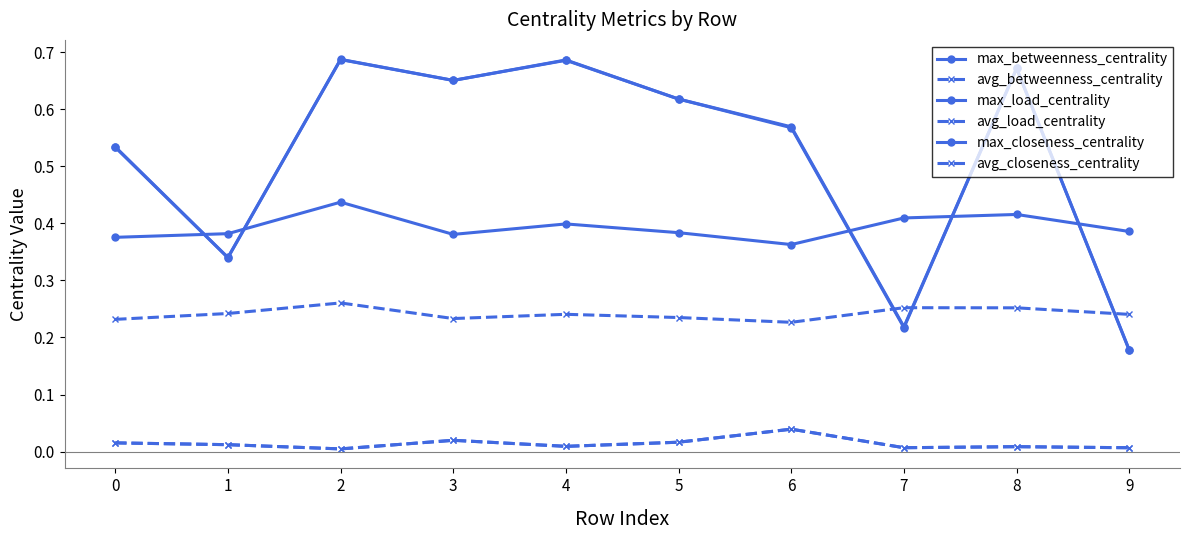

How many lines are shown in the chart?

6